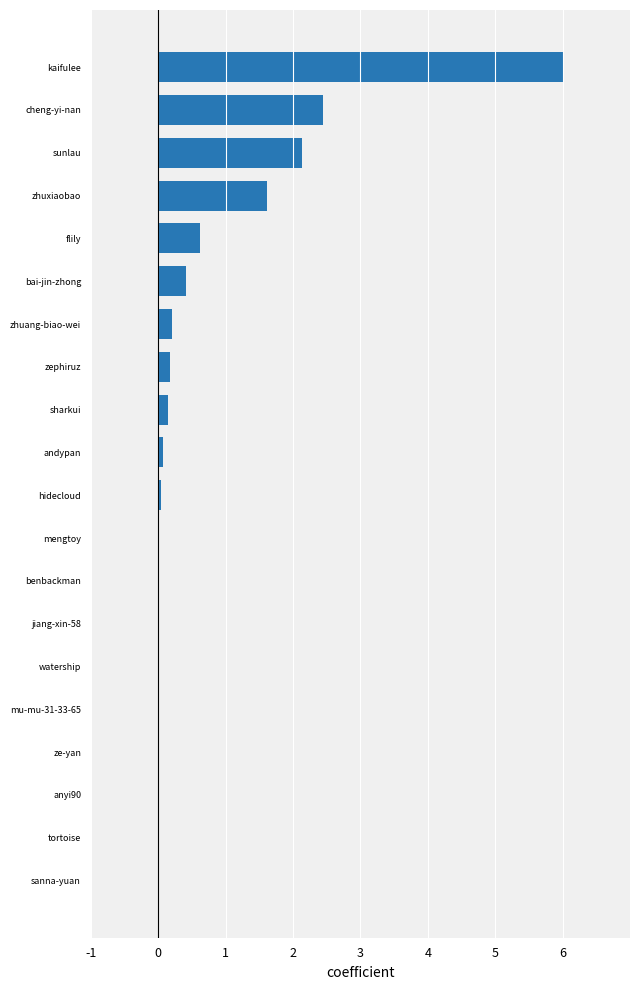

What is the change in value from zhuang-biao-wei to kaifulee?

+5.8